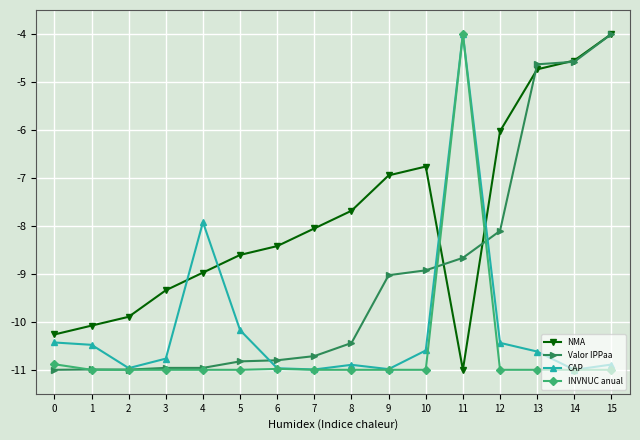

Rank the series at 0 from highest to lowest value.

NMA, CAP, INVNUC anual, Valor IPPaa